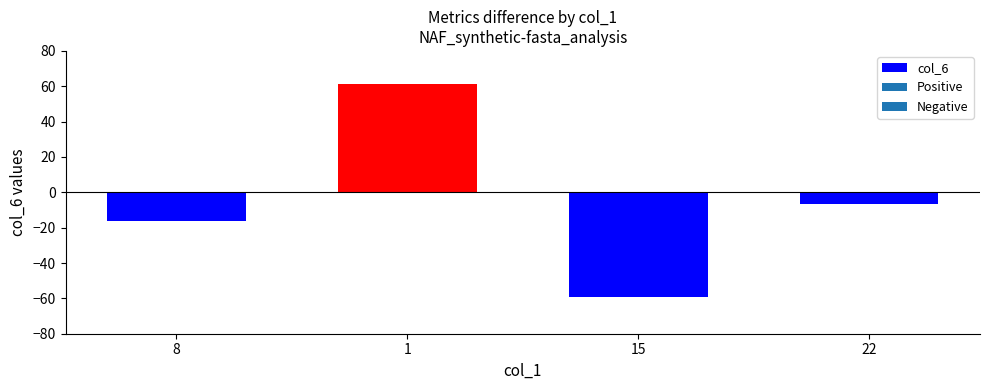

Rank the categories by value from lowest to highest.

15, 8, 22, 1